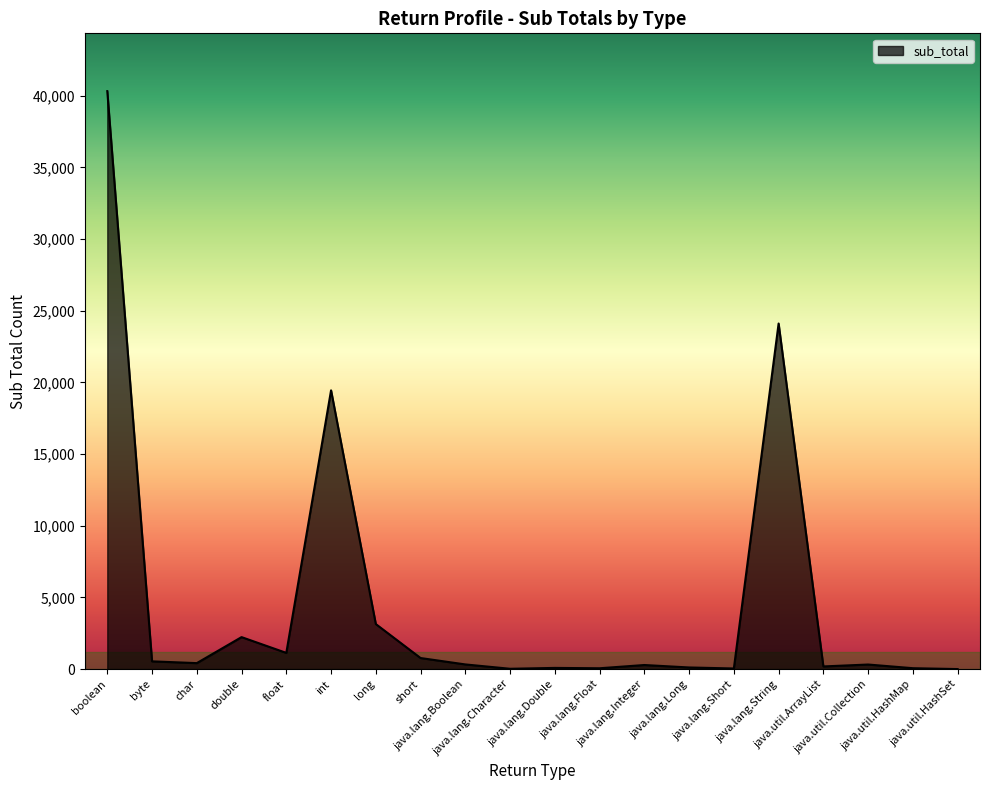

What is the difference between the values at boolean and java.util.ArrayList?

40125